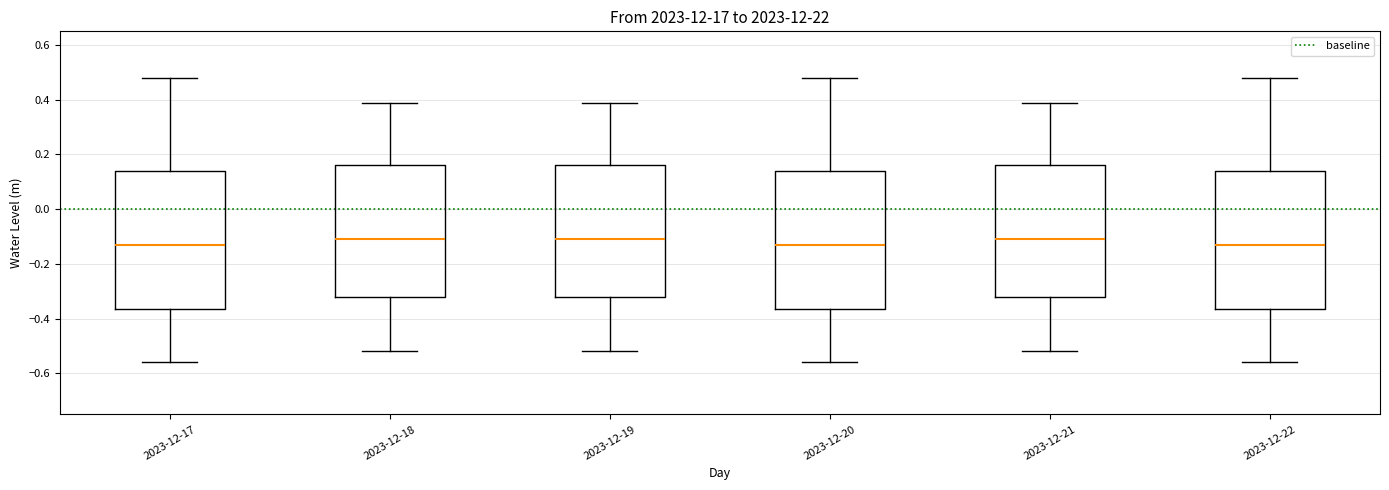

Reading left to right, transcribe this box plot: for each box, give where its median line is, the range the box spans, and where its two whiskers end, as read against the y-axis. The values are not printed on the chart, so give them approximately, as read against the axis.

2023-12-17: median -0.12, box -0.36 to 0.14, whiskers -0.56 to 0.48
2023-12-18: median -0.10, box -0.32 to 0.16, whiskers -0.52 to 0.38
2023-12-19: median -0.10, box -0.32 to 0.16, whiskers -0.52 to 0.38
2023-12-20: median -0.12, box -0.36 to 0.14, whiskers -0.56 to 0.48
2023-12-21: median -0.10, box -0.32 to 0.16, whiskers -0.52 to 0.38
2023-12-22: median -0.12, box -0.36 to 0.14, whiskers -0.56 to 0.48